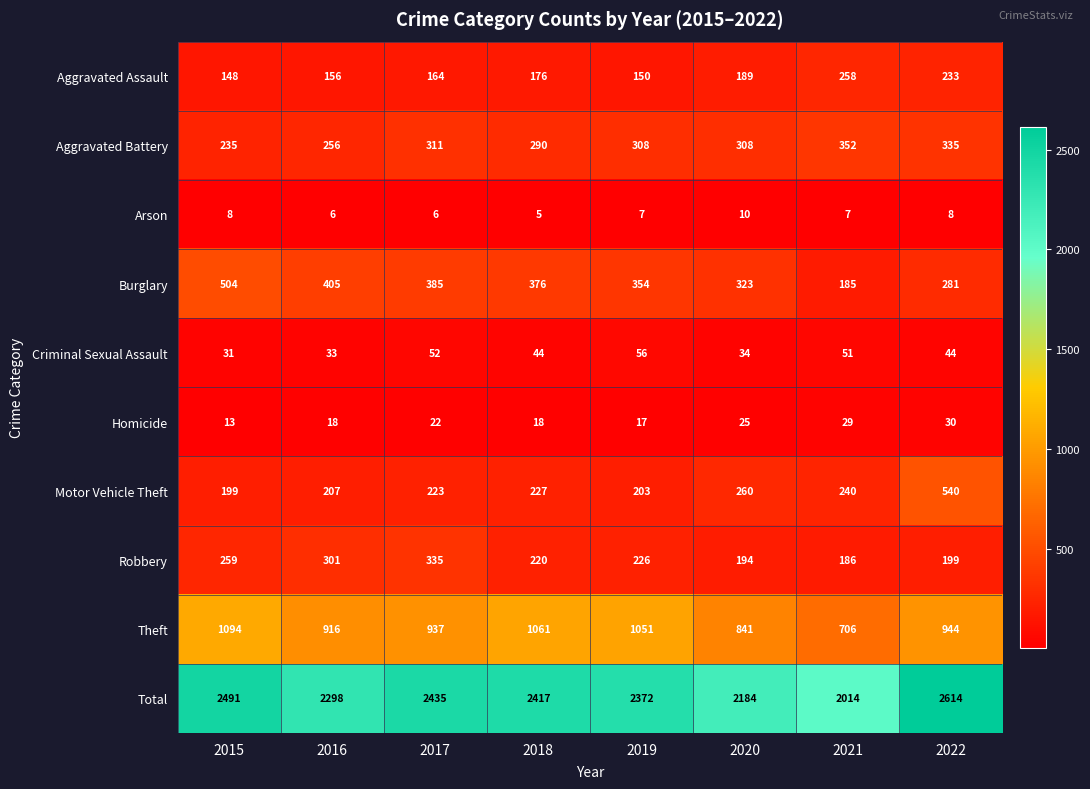

The Burglary series shows 405 at 2016. True or false?

True